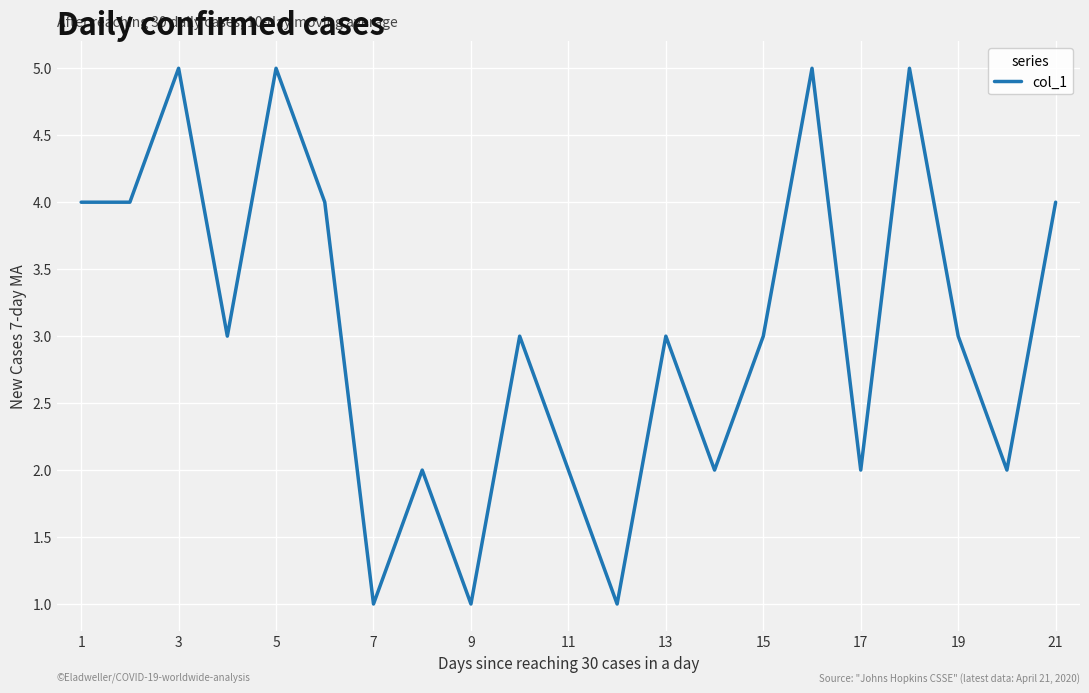

What is the greatest value displayed?

5